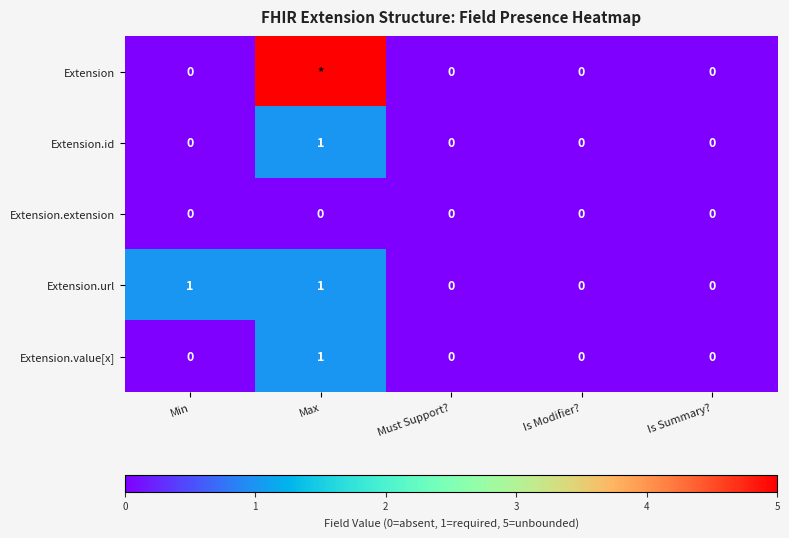

How many values in Extension.id are above zero?

1